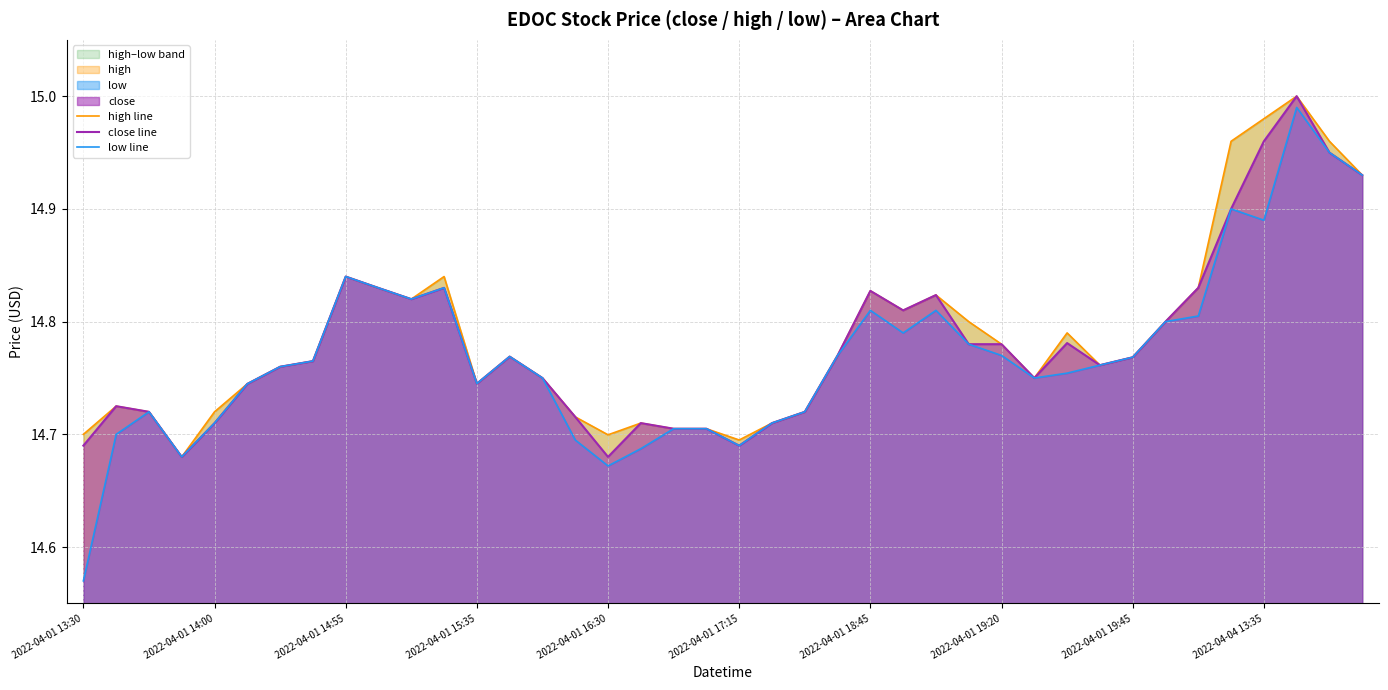

What is the sum of all low line values?

590.8